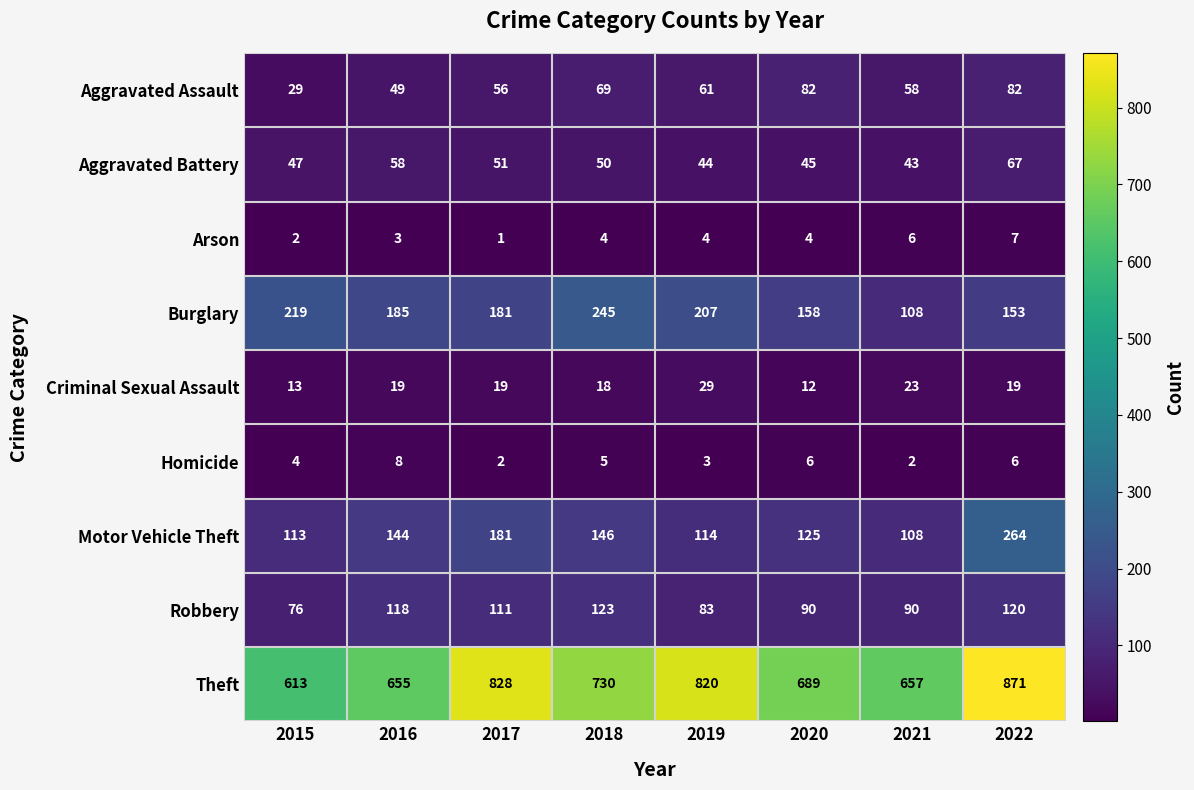

Which series changed the most between 2020 and 2022?

Theft